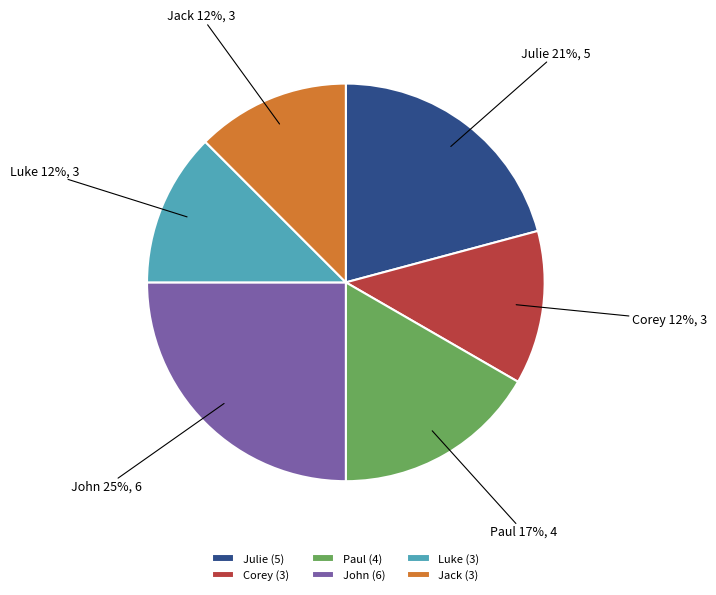

Which category has the biggest portion of the pie?

John